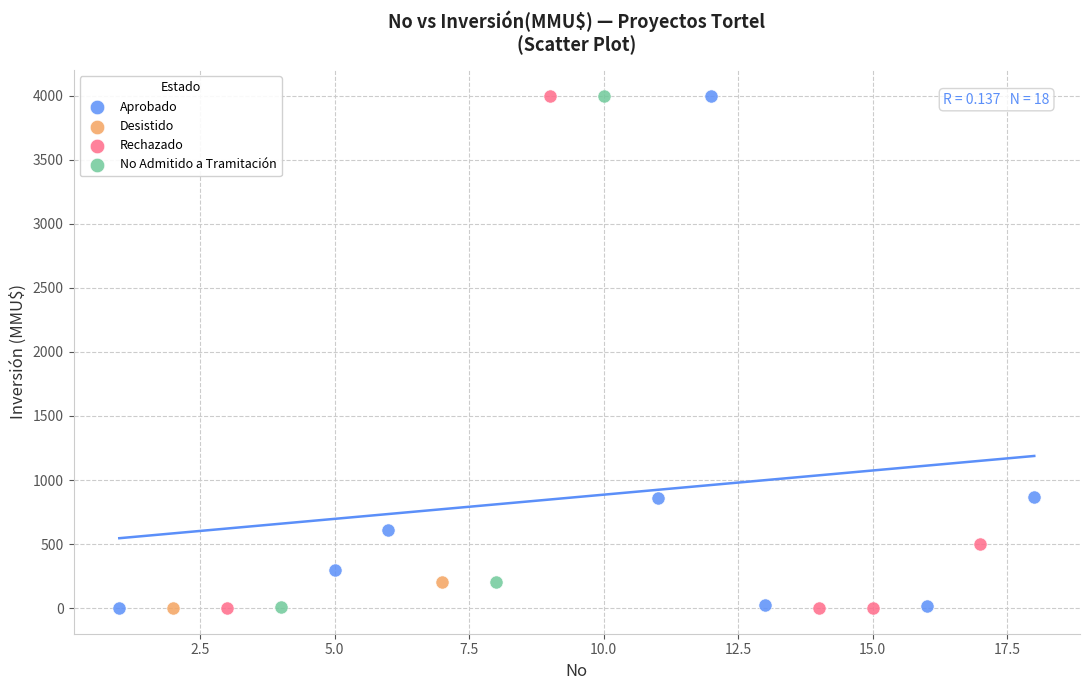

What are all the series names shown in the legend?

Aprobado, Desistido, Rechazado, No Admitido a Tramitación